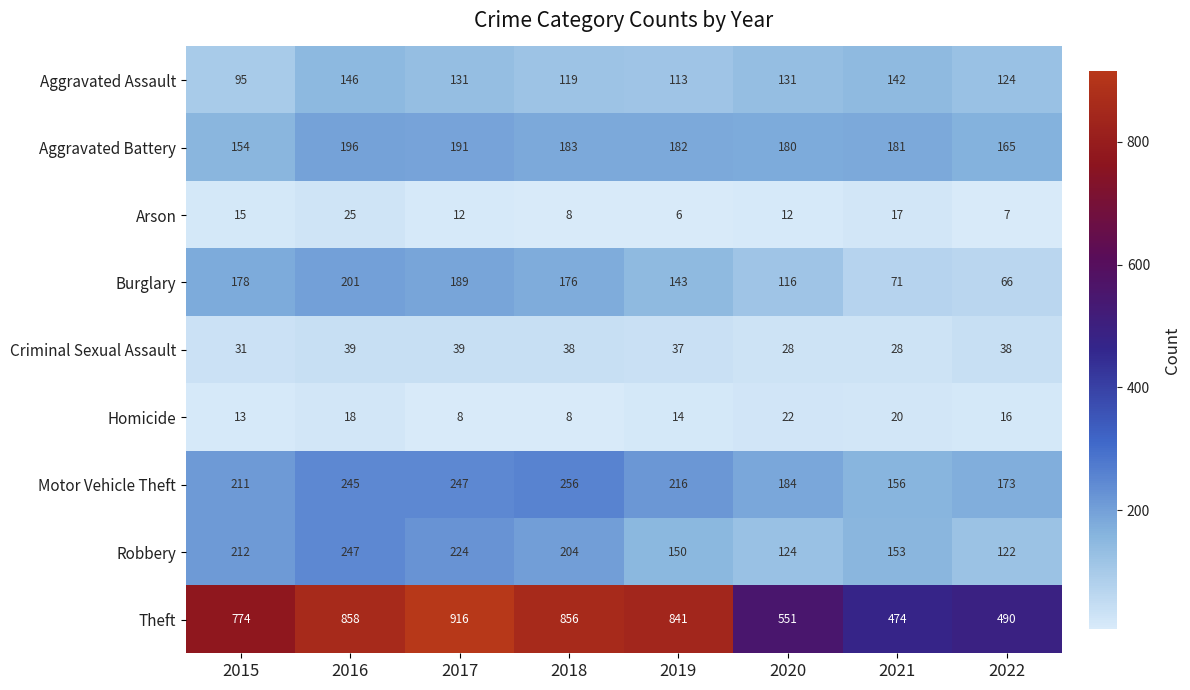

True or false: Motor Vehicle Theft has a value of 57 at 2018.

False